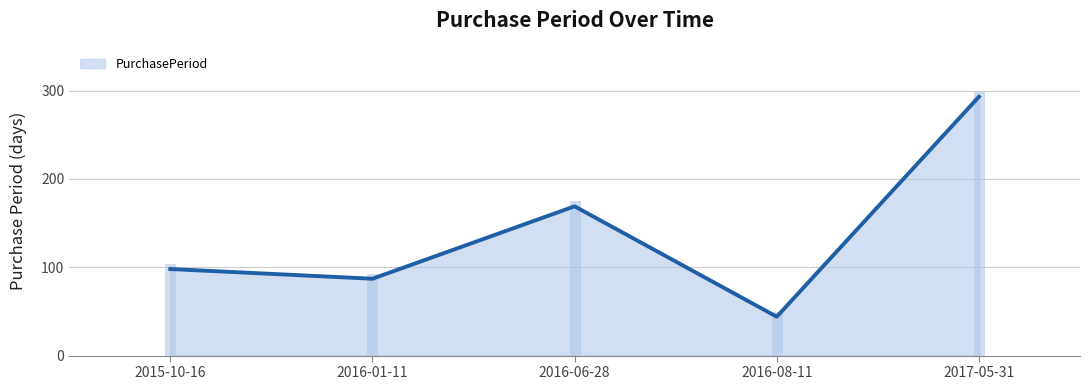

How many categories are shown in the chart?

5